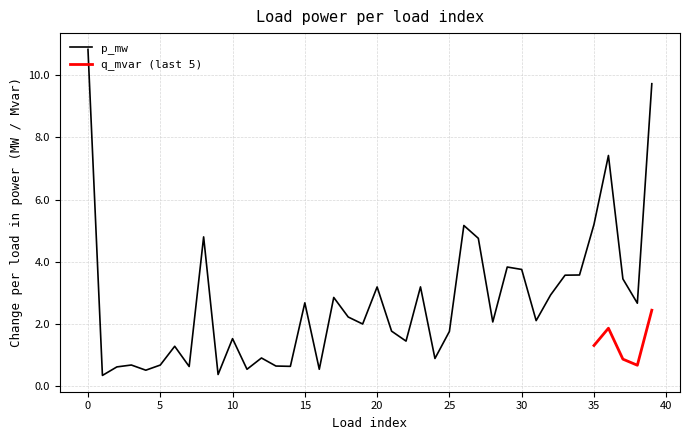

What is the maximum value shown in the chart?

10.8